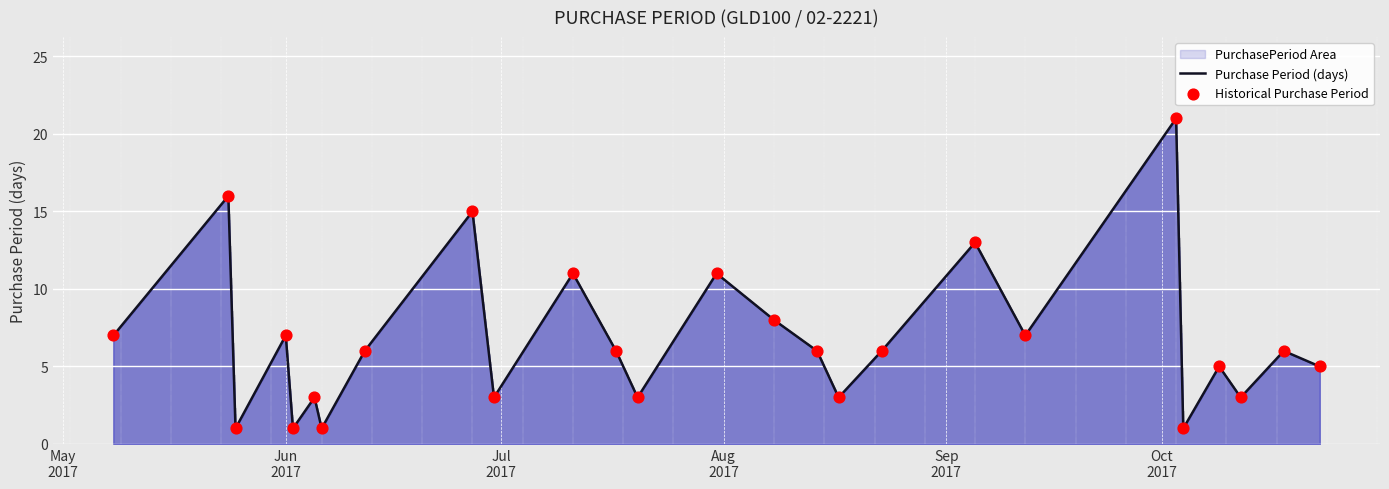

What is the maximum value shown in the chart?

21